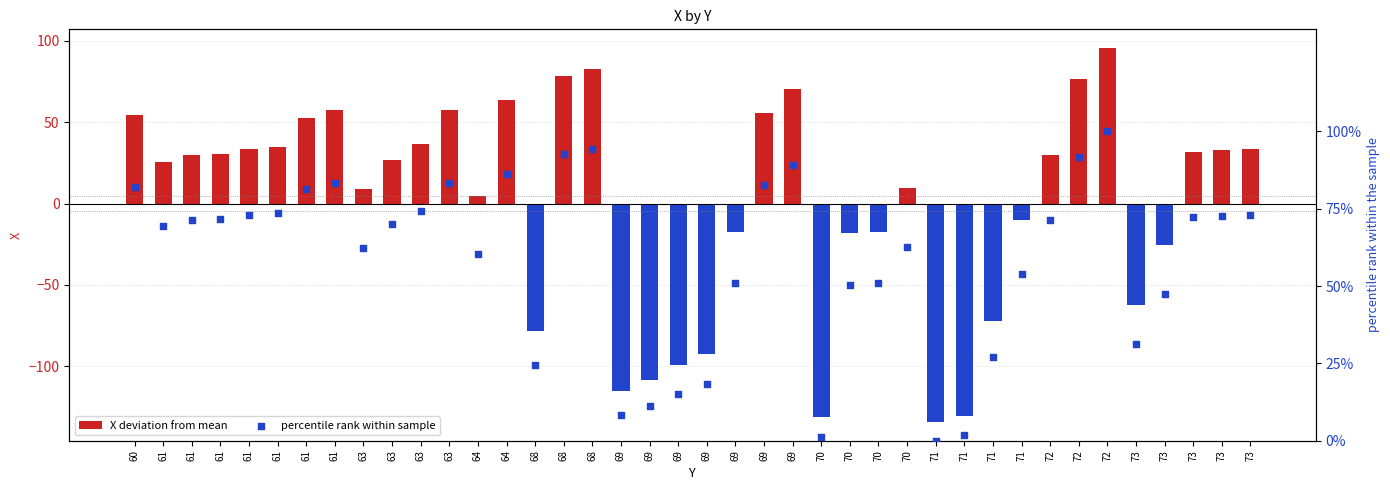

What is the total value across all series at 69?

-107.1